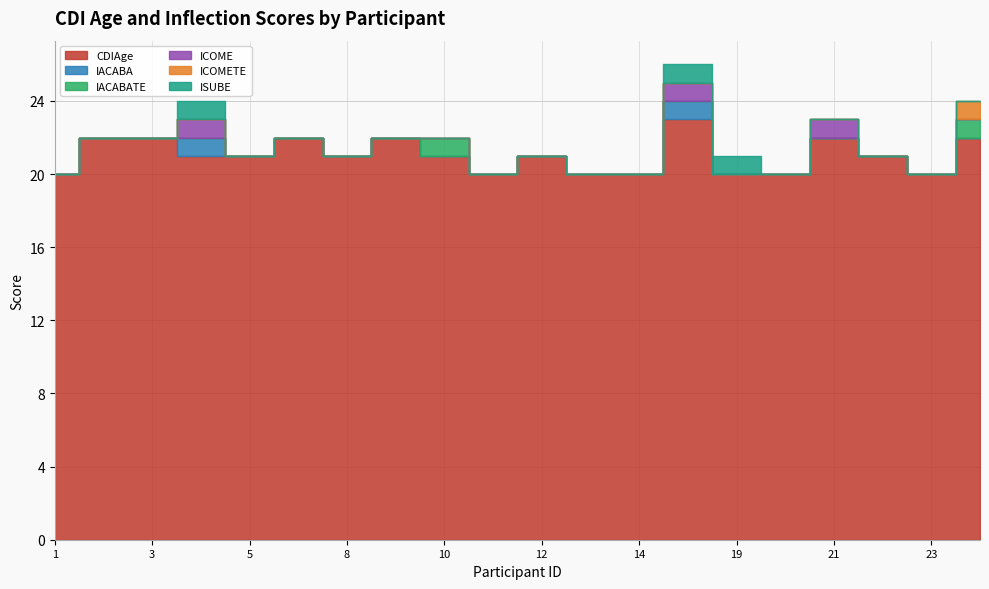

At which category does the chart reach its peak across all series?

16